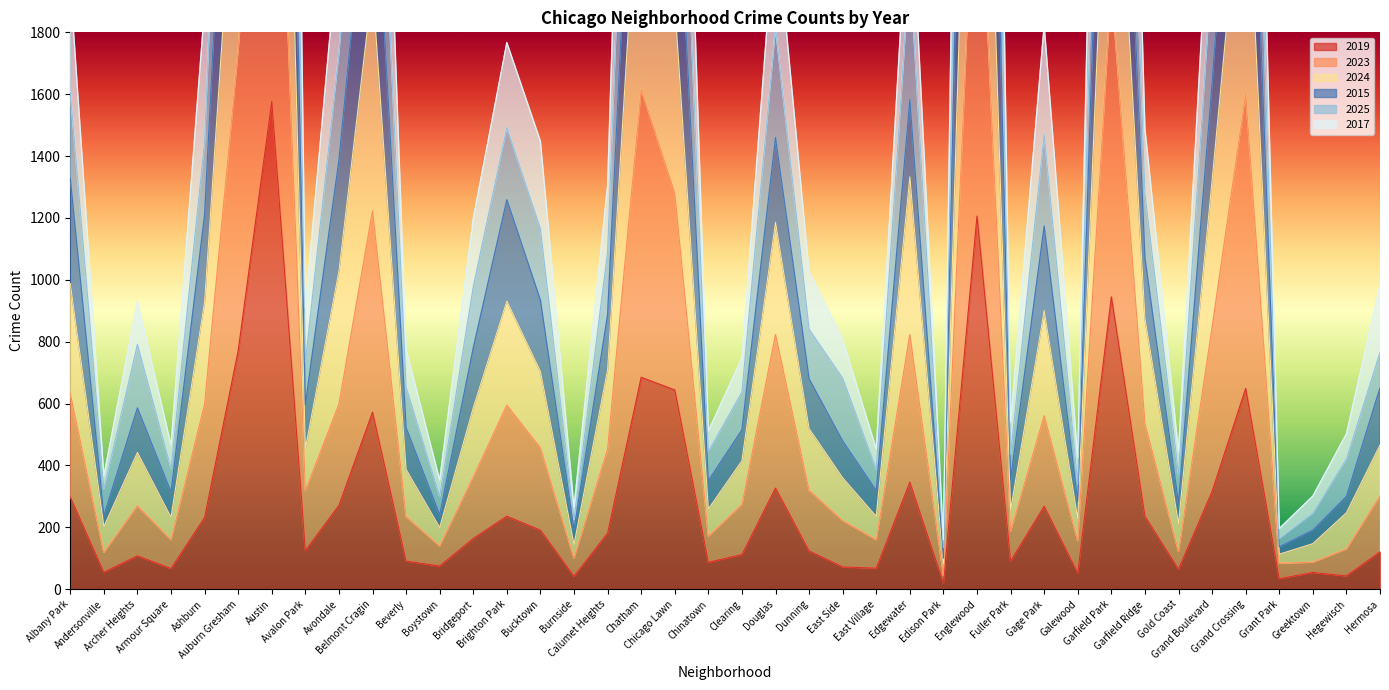

What is the label of the 34th point from the left?

Gold Coast